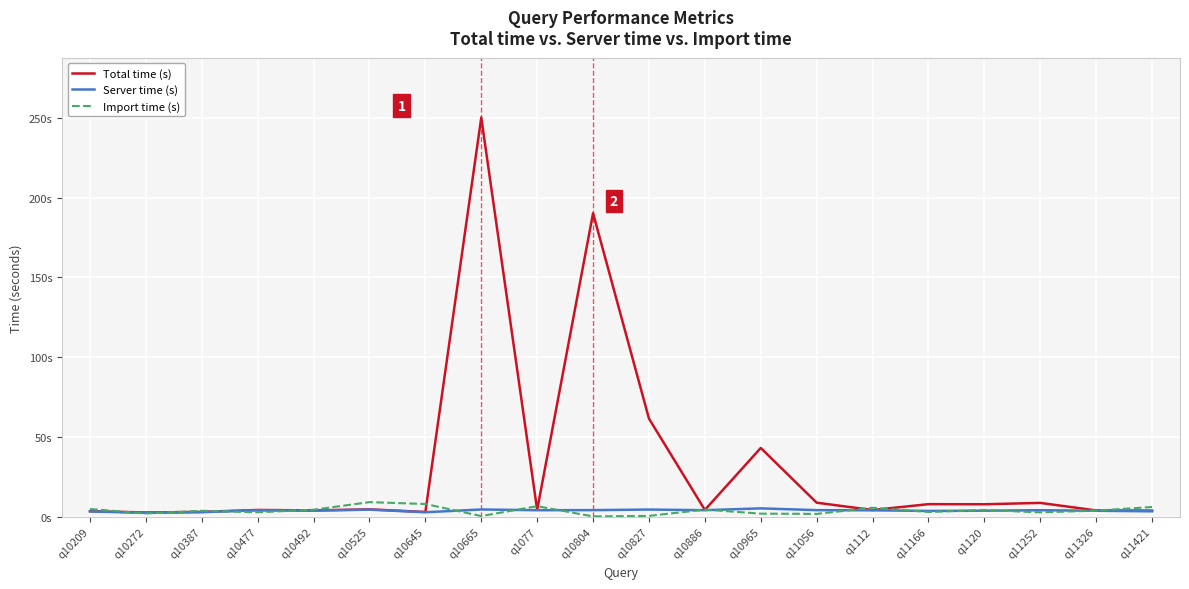

Does the chart have visible grid lines?

Yes